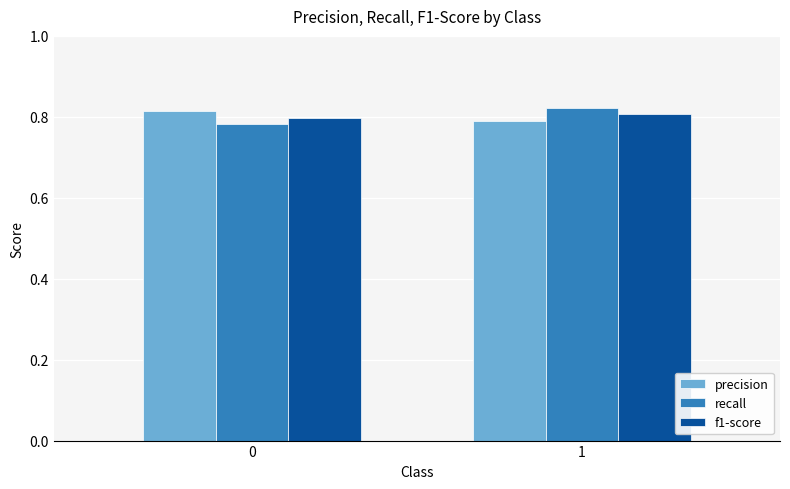

What is the total value across all series at 0?

2.4